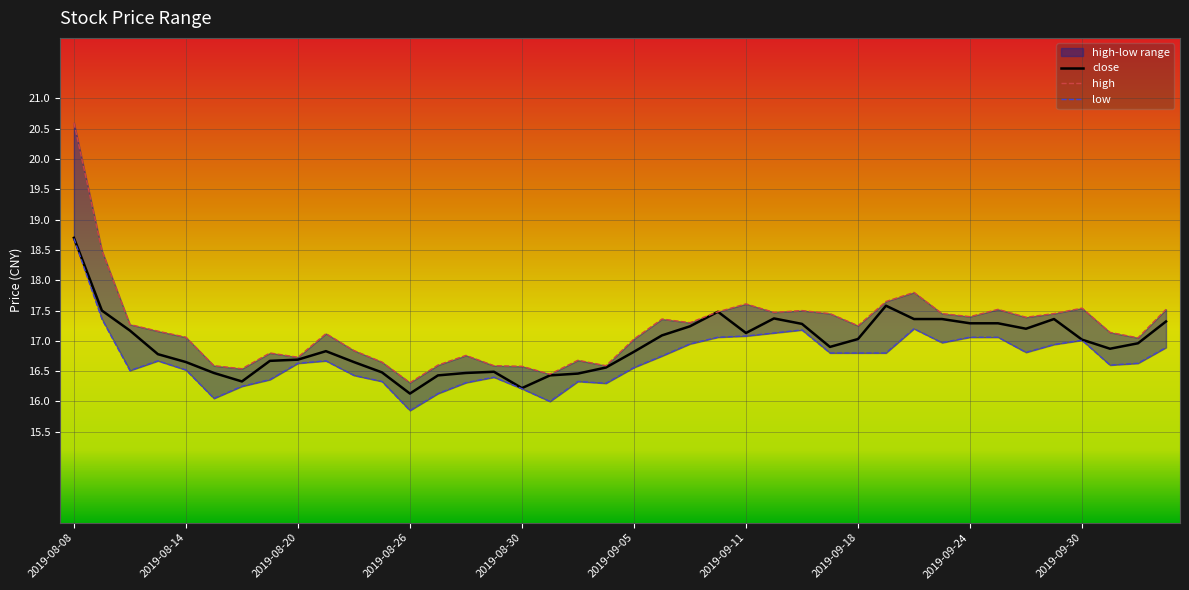

What is the difference between the second highest and second lowest values in the low series?

1.4